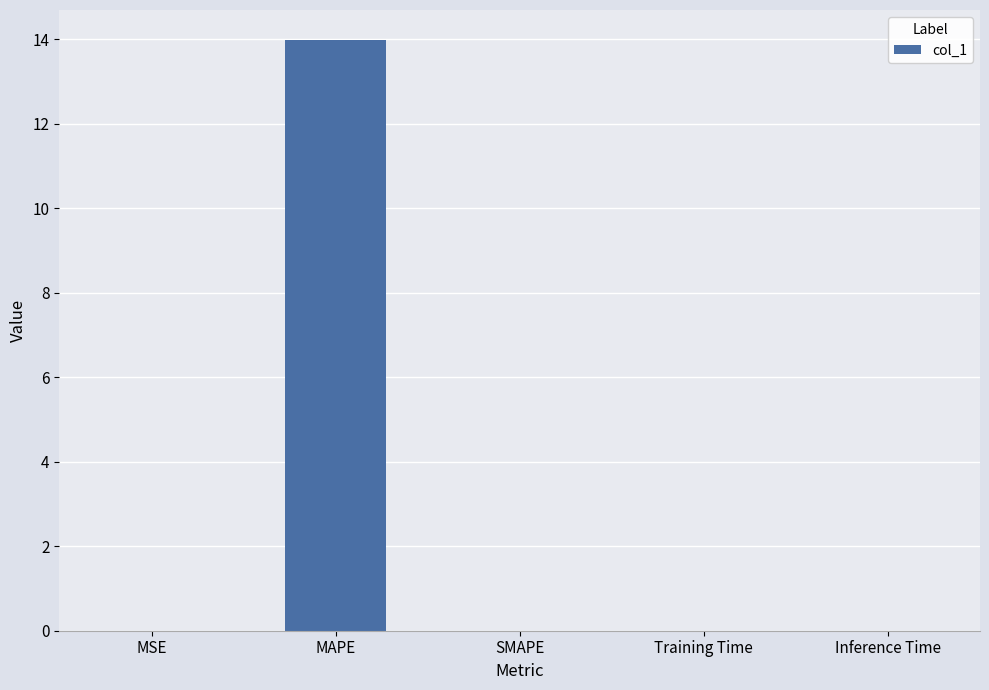

True or false: the data shows -5.4 at SMAPE.

False